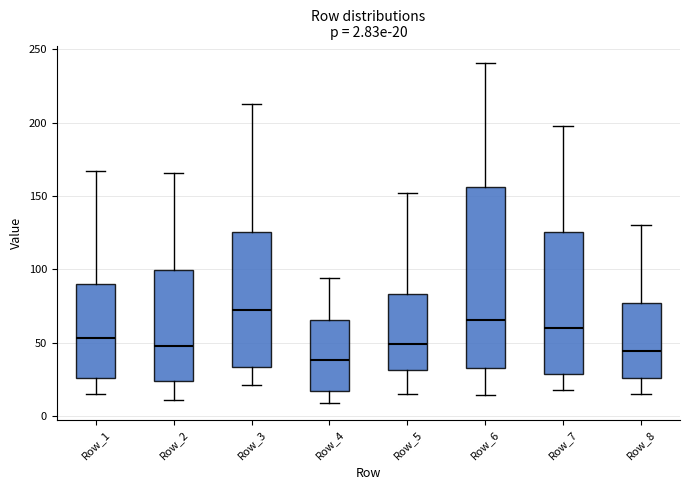

Which box's median line is the highest?

Row_3